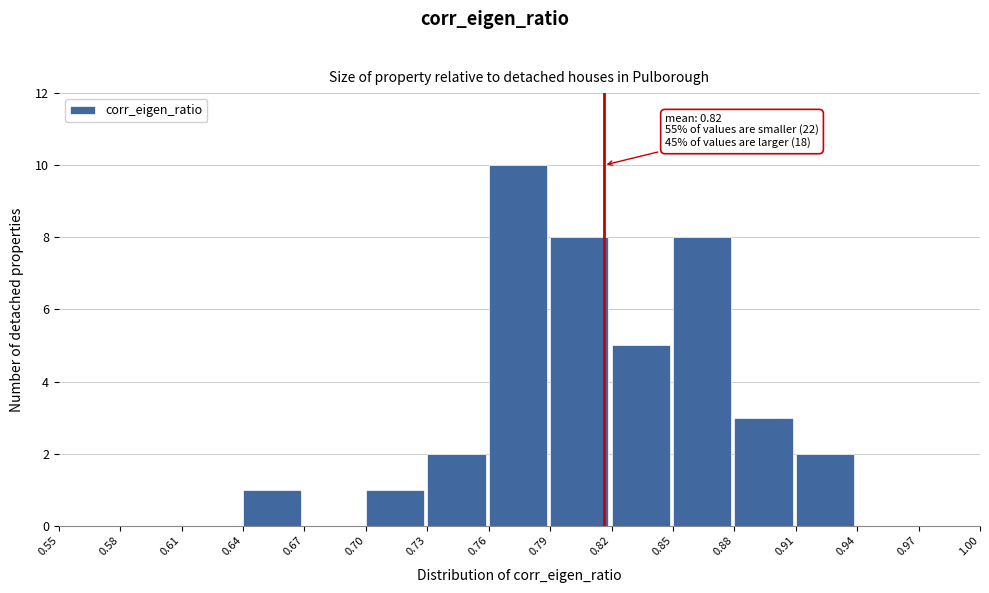

Which range on the x-axis has the tallest bar?

0.76 to 0.79